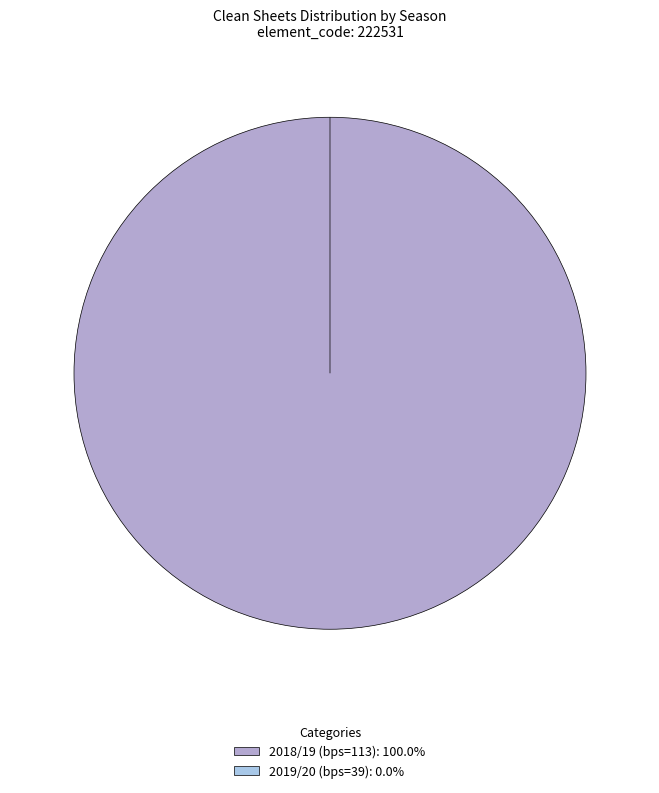

To the nearest percent, what is the average slice percentage?

50%